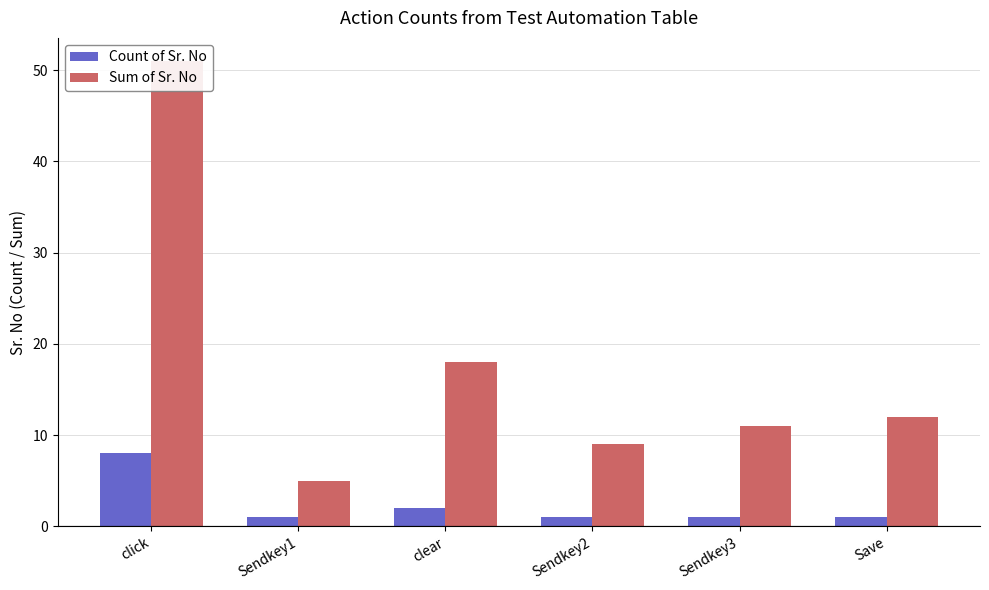

At which category is the sum across all series the highest?

click